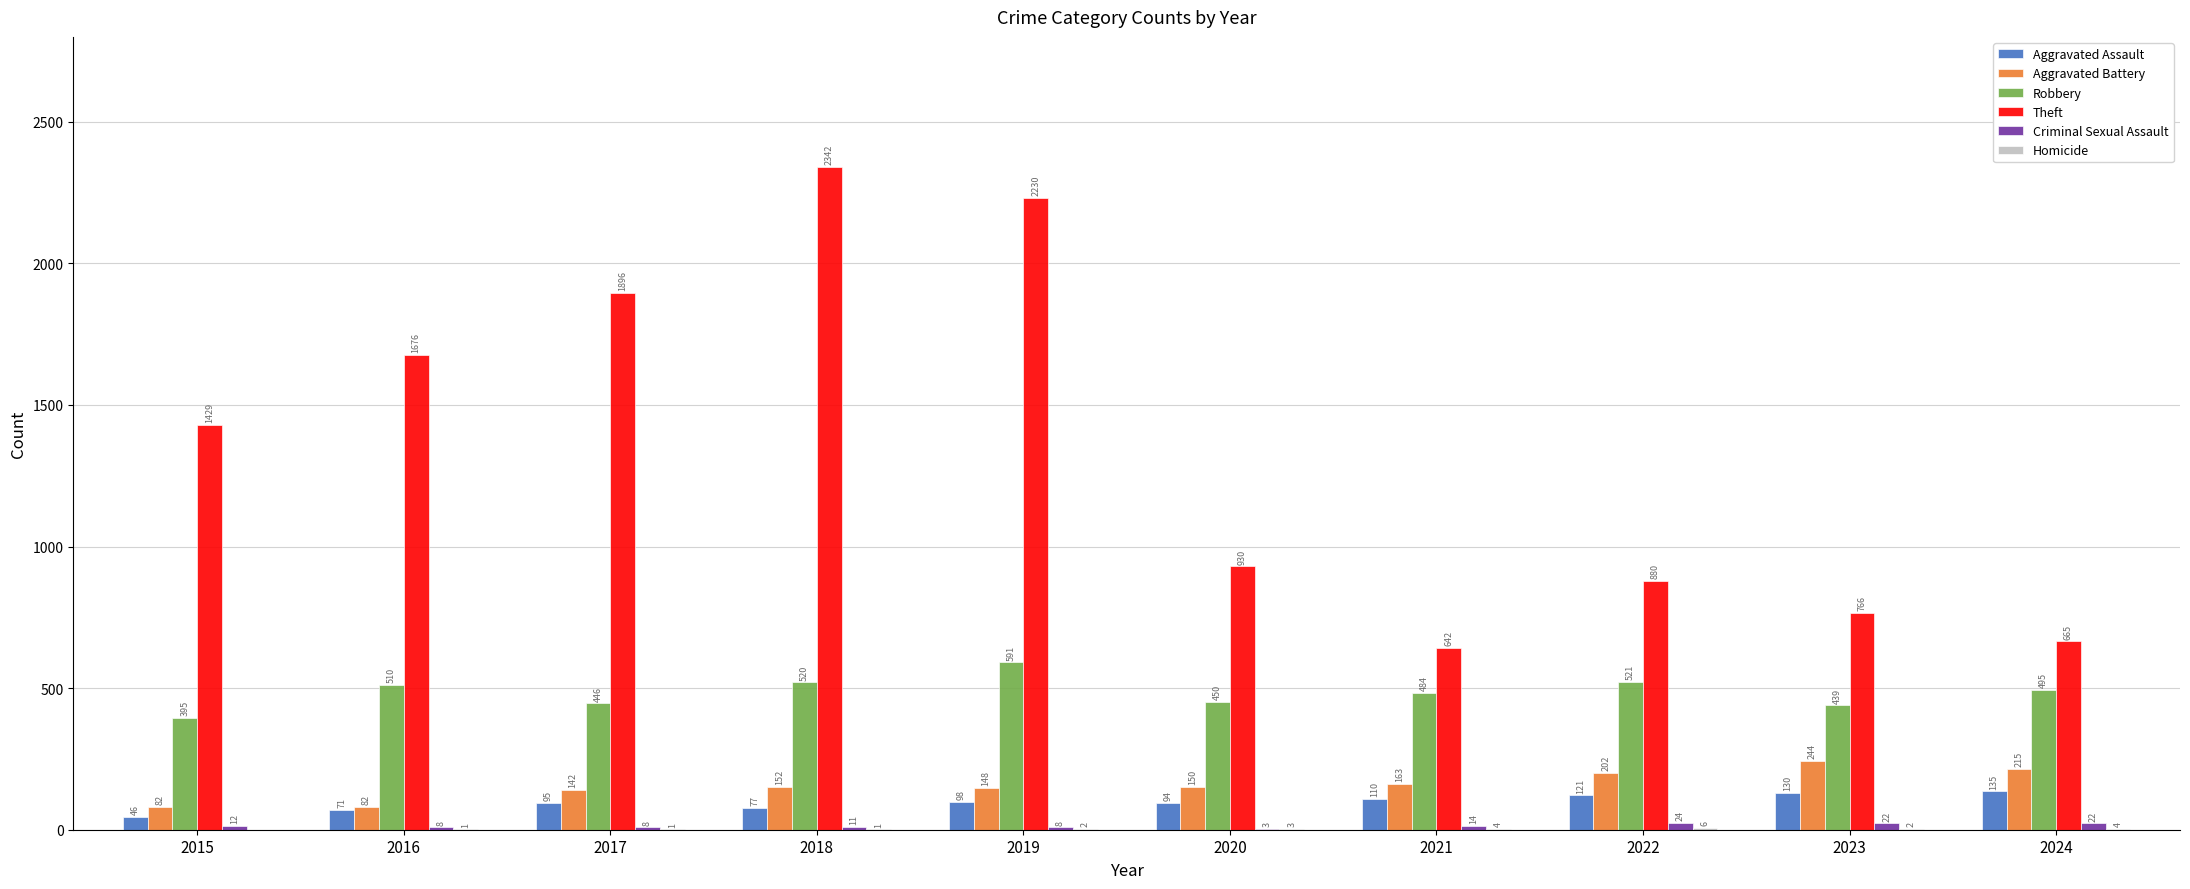

Which series has the largest range (max minus min)?

Theft